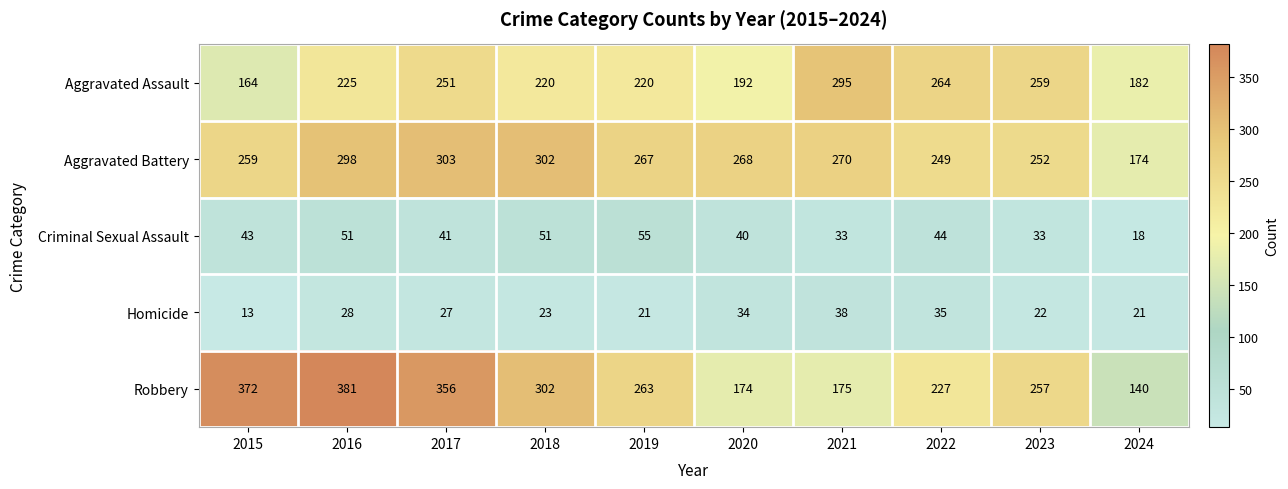

What is the spread (max minus min) of values at 2017?

329